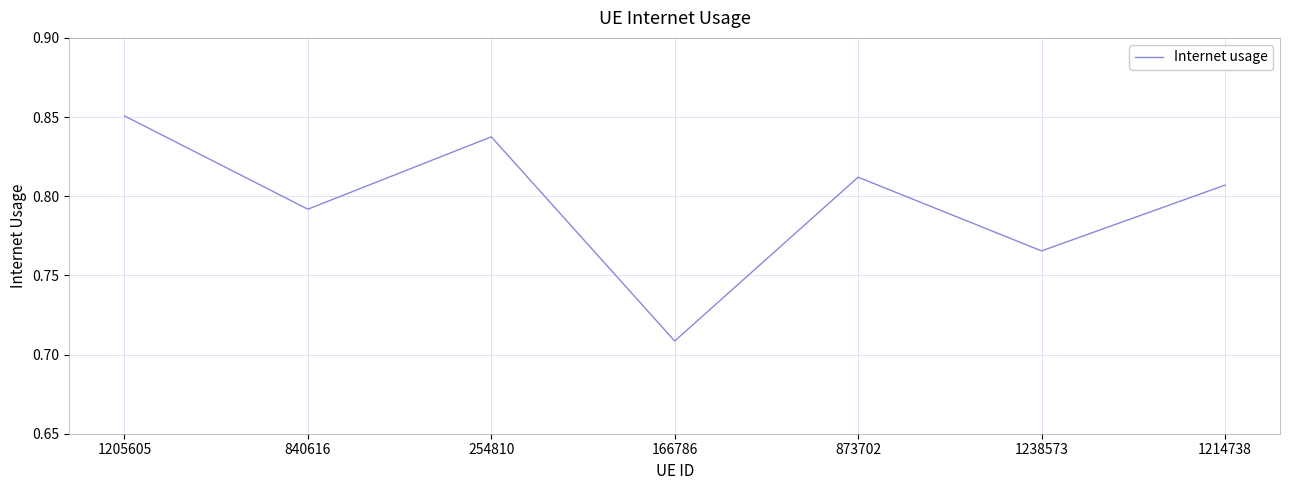

Which has a higher value, 1214738 or 166786?

1214738